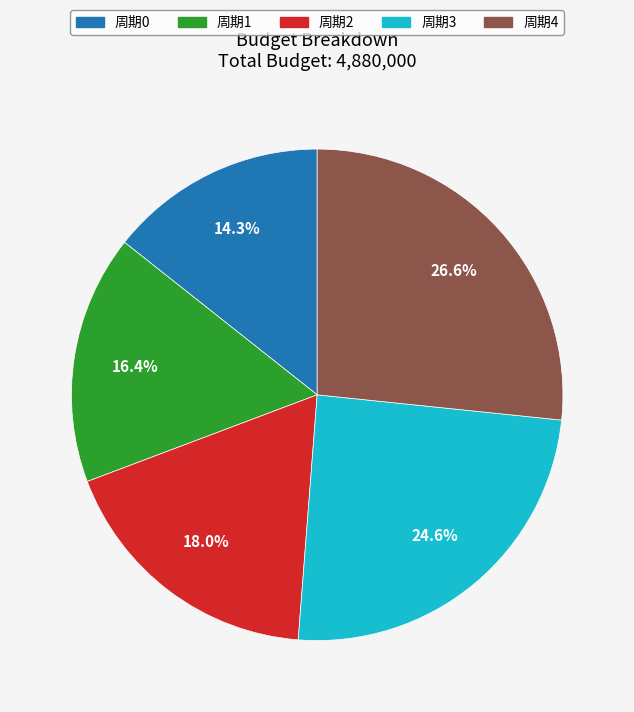

What is the total percentage of 周期1 and 周期3?

41.0%